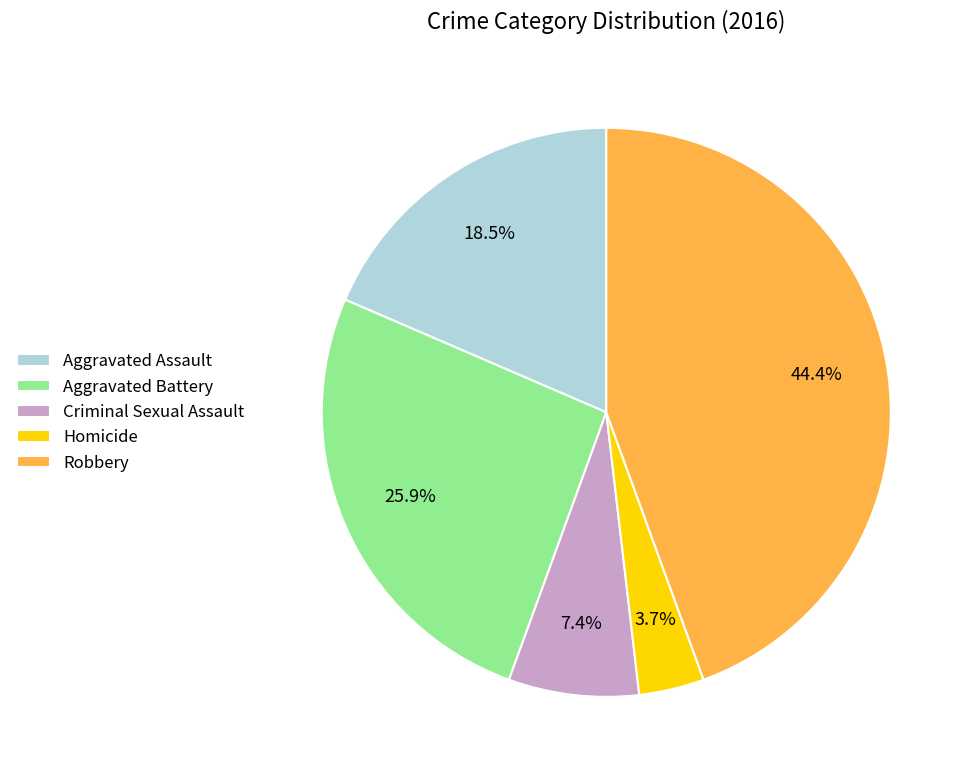

Is the sum of Homicide and Aggravated Assault greater than half?

No